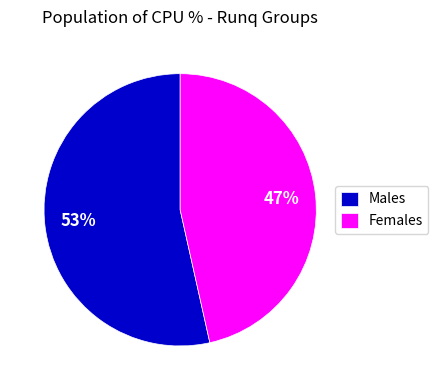

What is the ratio of the value at Females to the value at Males?

0.9